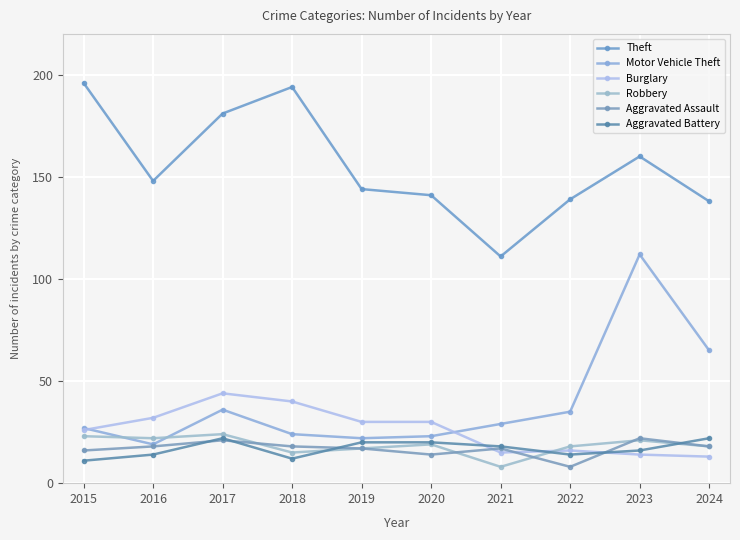

Which series has the widest spread of values?

Motor Vehicle Theft